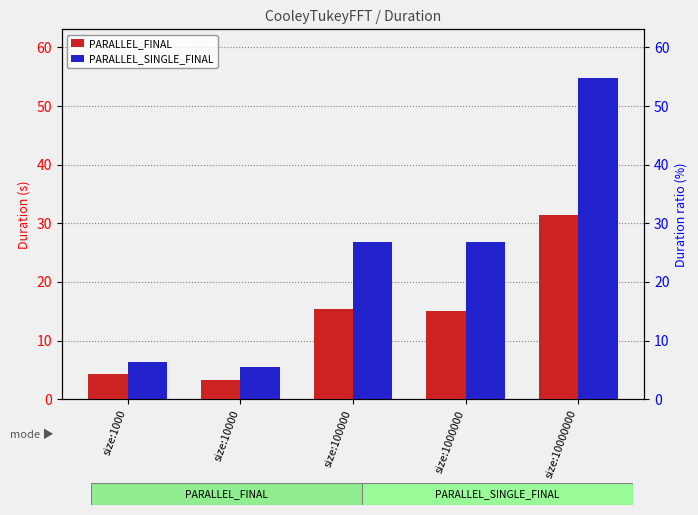

What is the approximate value of PARALLEL_FINAL at size:100000?

15.4